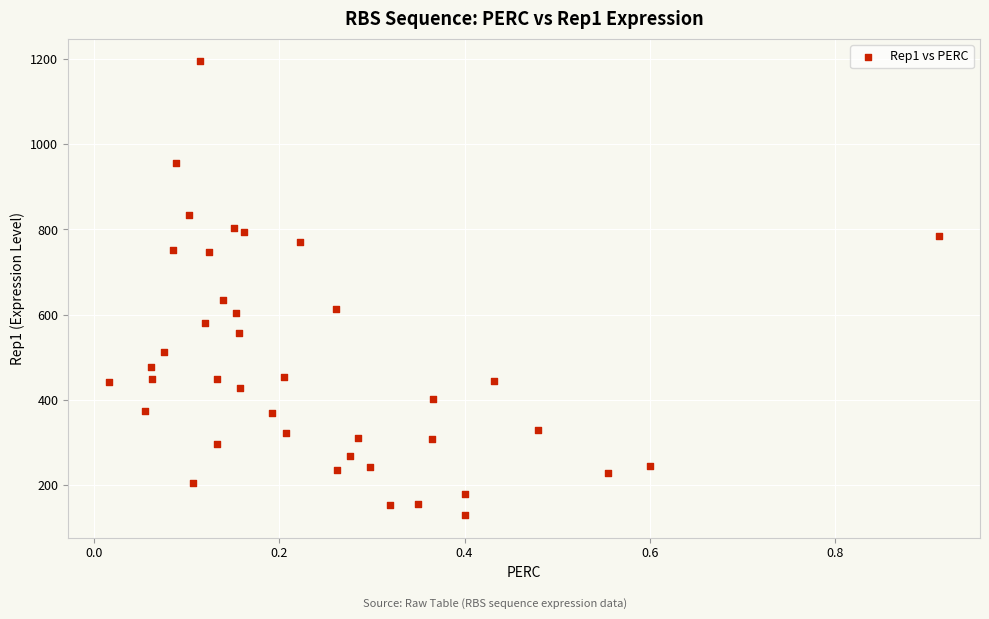

What Y value in the scatter plot is closest to 661?

633.6